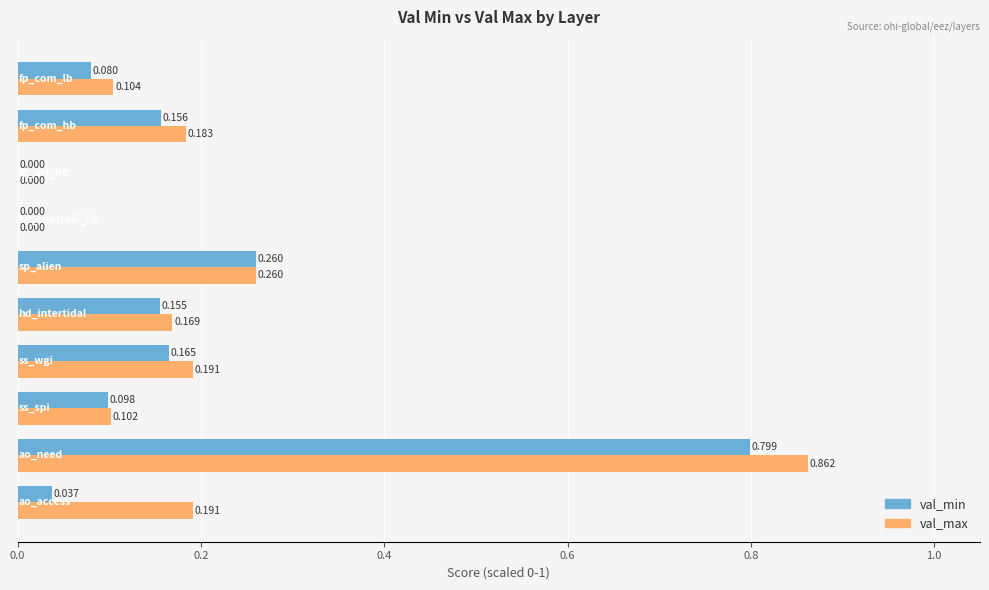

Which series has the largest total across all categories?

val_max